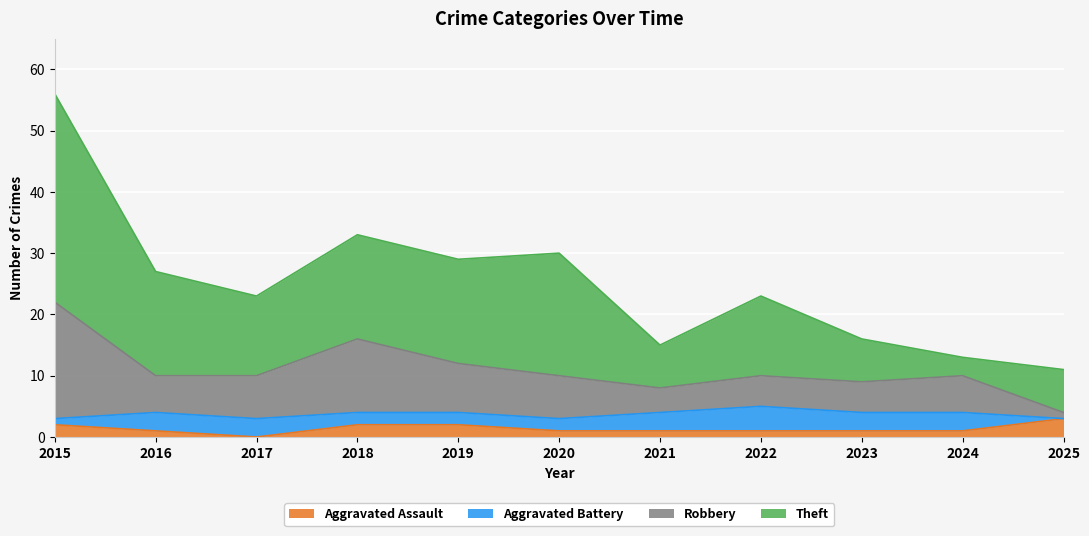

What is the maximum value for Aggravated Assault?

3